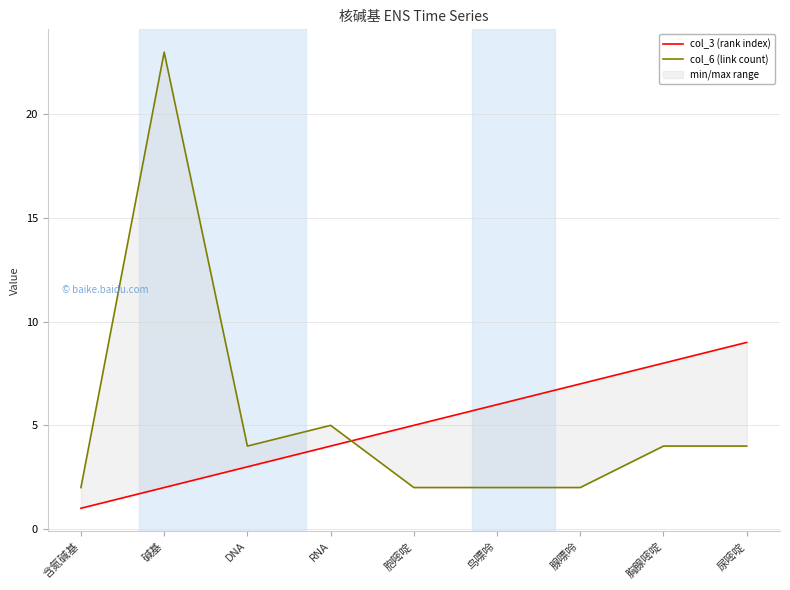

Is it true that col_3 (rank index) equals 1 at RNA?

False